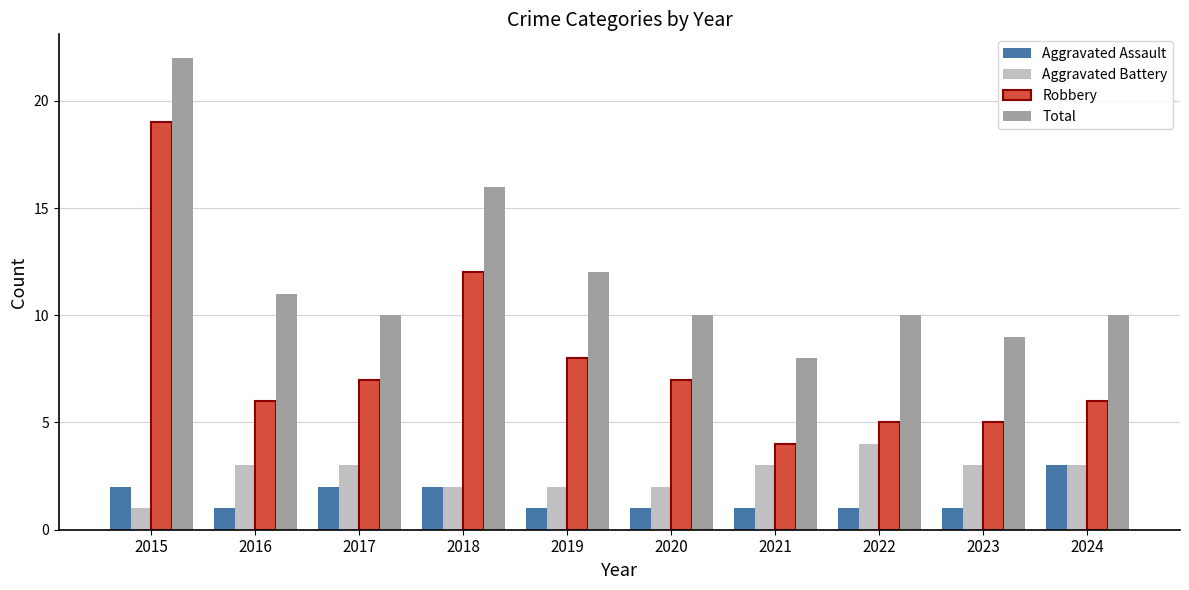

Which series has the largest range (max minus min)?

Robbery